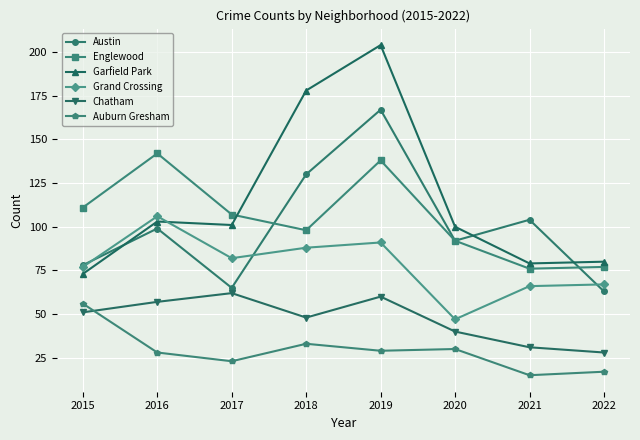

What is the difference between the highest and lowest values at 2017?

84